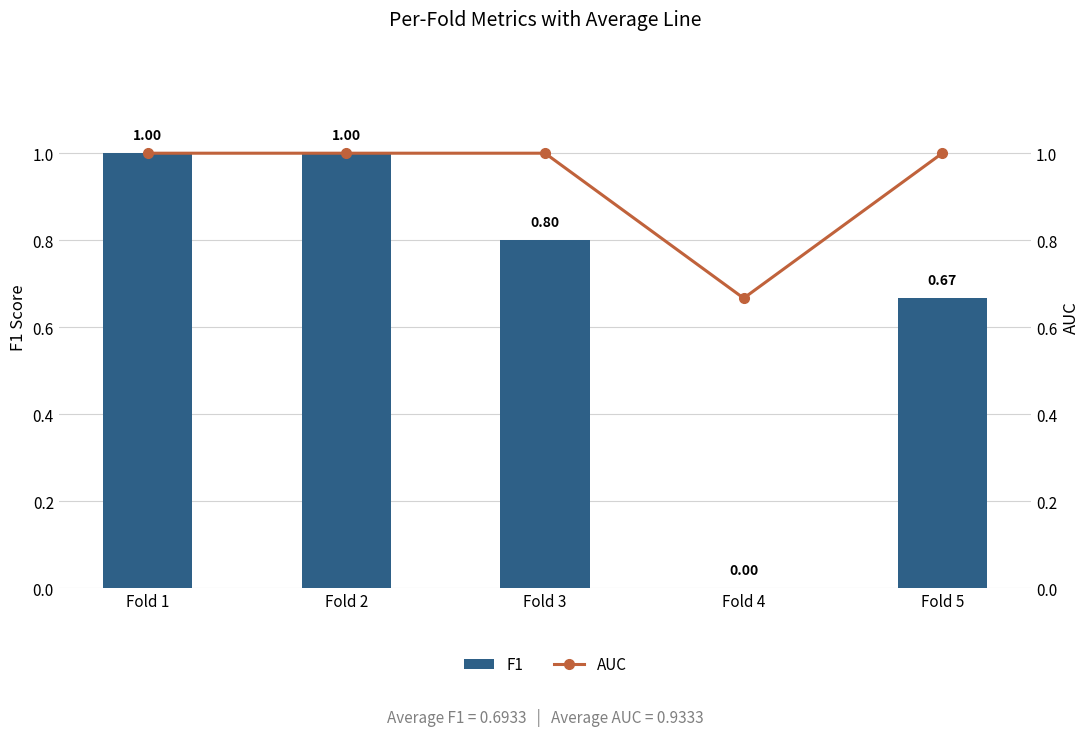

What is the total value across all series at Fold 3?

1.8